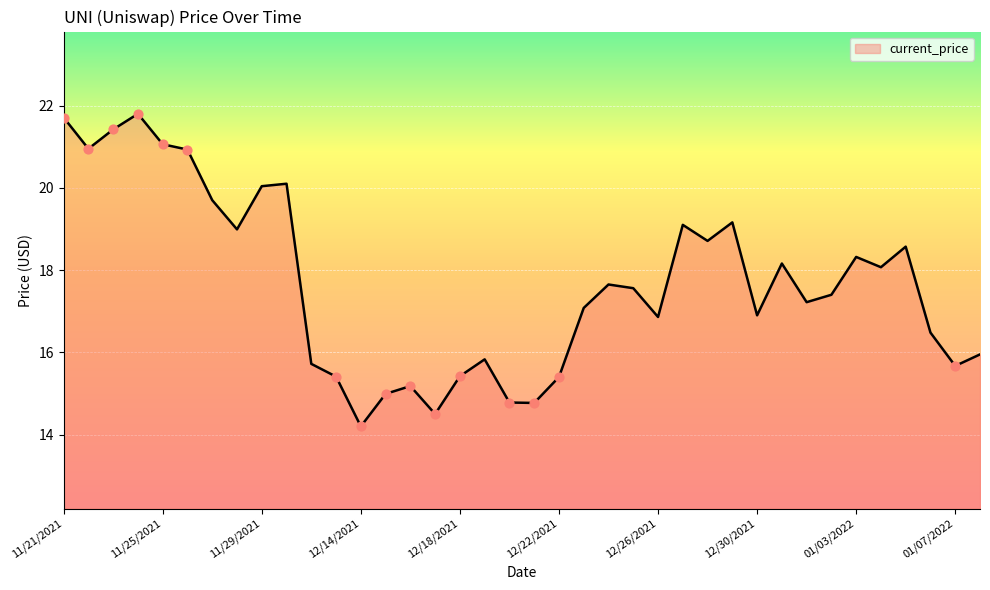

What is the difference between the maximum and minimum values?

7.6